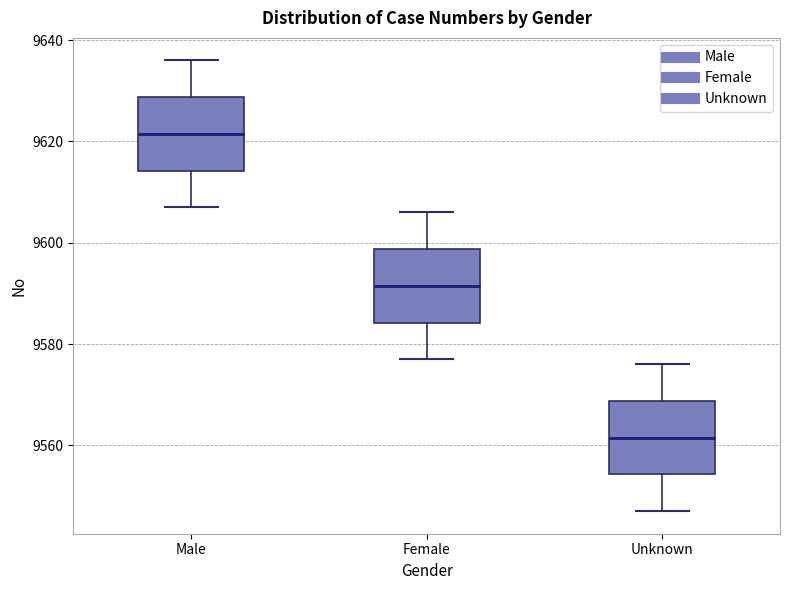

Where is the lower edge of the box for Unknown on the y-axis? The values are not printed on the chart, so give them approximately, as read against the axis.

9554